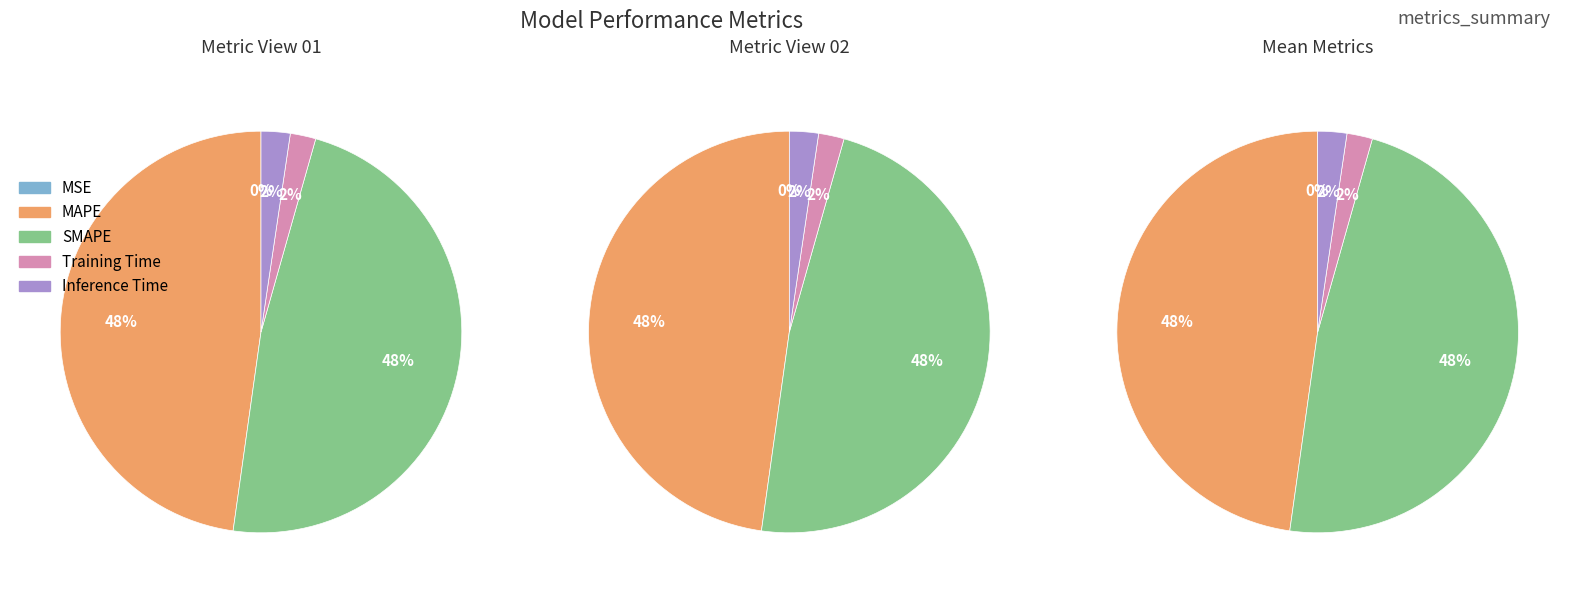

Rank the categories by value from highest to lowest.

SMAPE, MAPE, Inference Time, Training Time, MSE